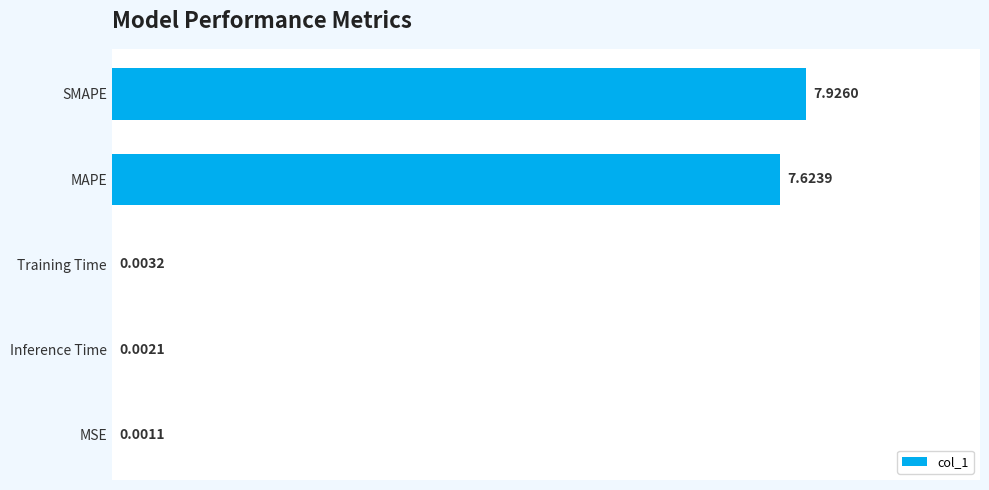

At which category does the chart reach its peak across all series?

SMAPE